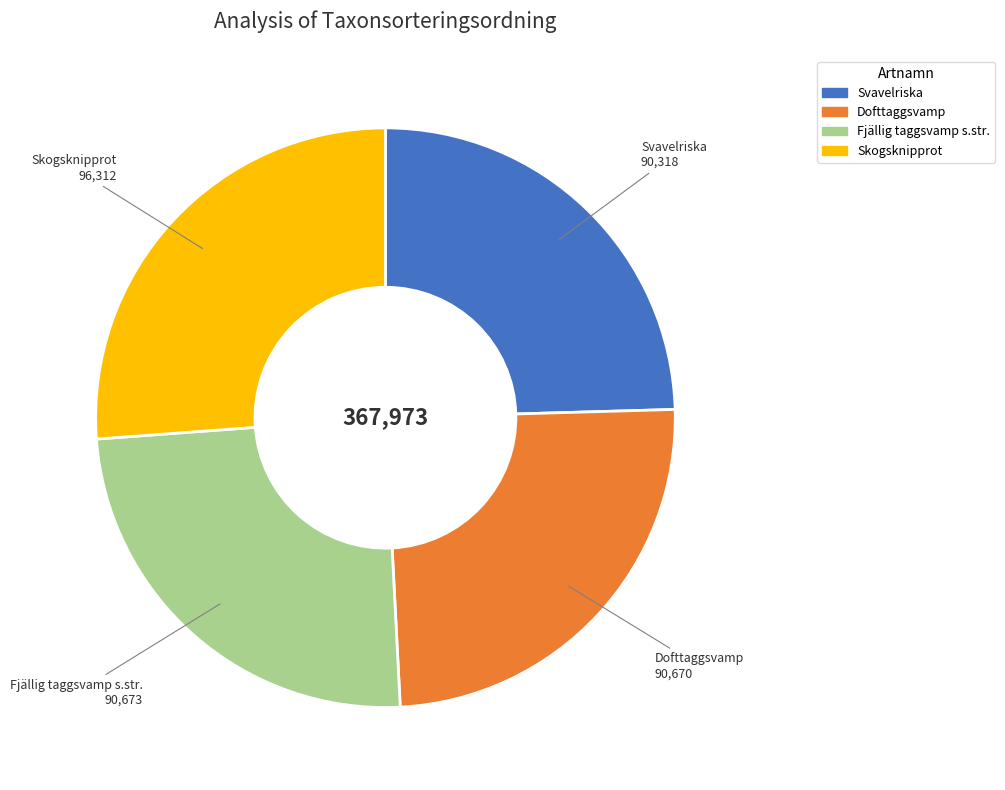

Which category has the biggest portion of the pie?

Skogsknipprot